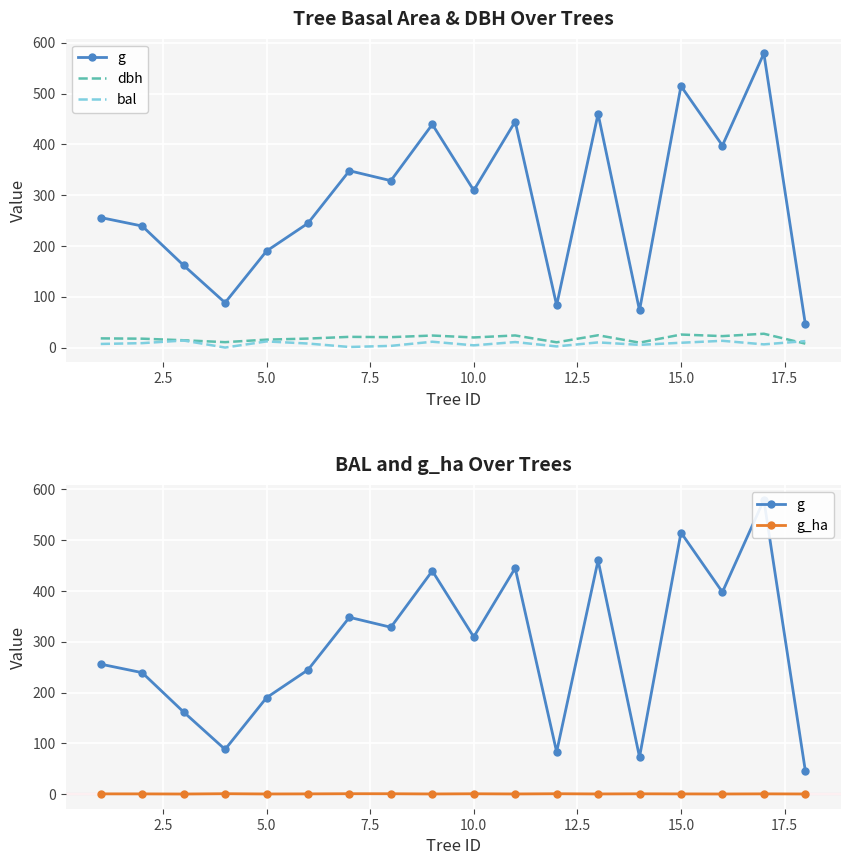

True or false: g and dbh cross at least once.

False